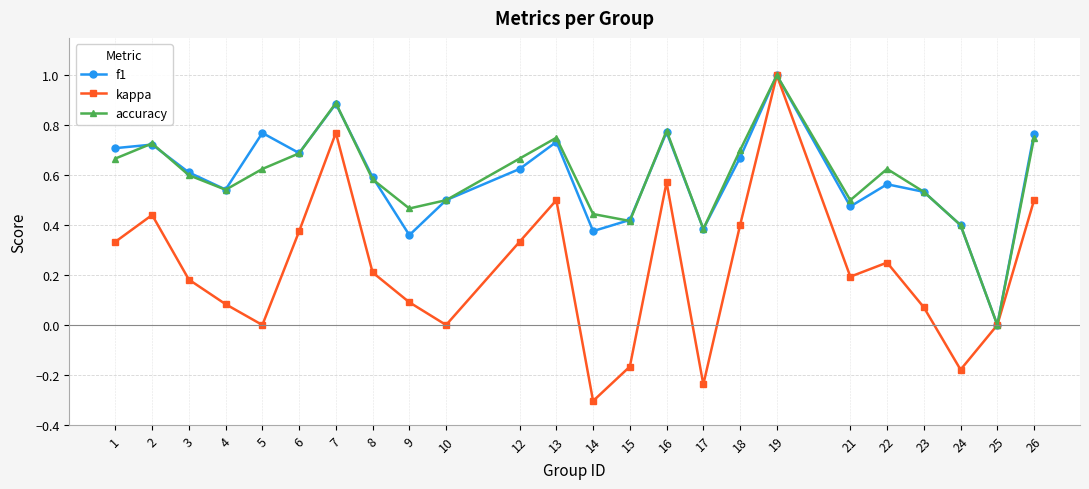

True or false: f1 has a value of 1.3 at 7.

False